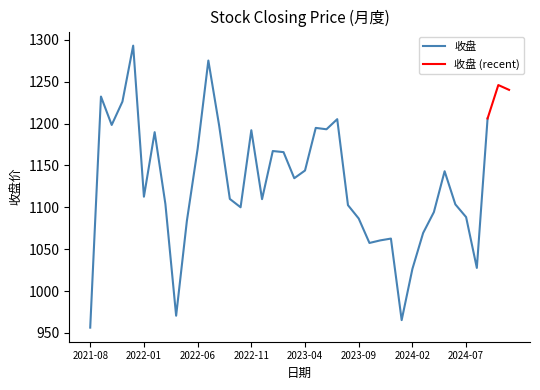

At which category does 最高 reach its first local peak?

2021-09